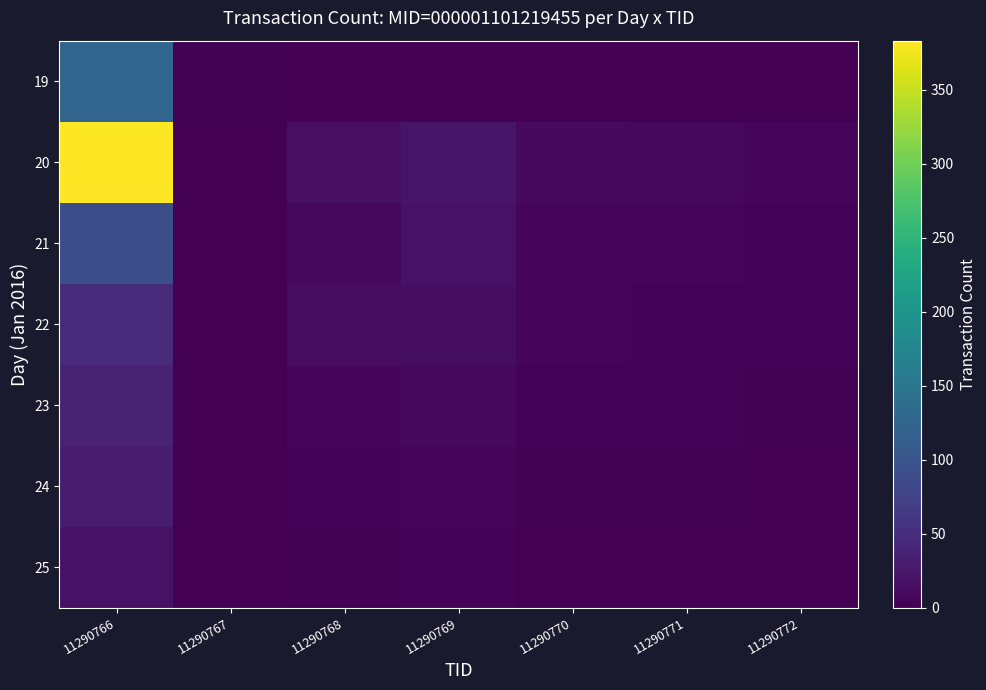

Reading left to right, transcribe all the data shown in this chart.

19: 11290766=125	11290767=2	11290768=0	11290769=0	11290770=0	11290771=0	11290772=0
20: 11290766=383	11290767=0	11290768=15	11290769=22	11290770=10	11290771=8	11290772=5
21: 11290766=92	11290767=0	11290768=8	11290769=18	11290770=7	11290771=6	11290772=4
22: 11290766=47	11290767=0	11290768=12	11290769=14	11290770=5	11290771=4	11290772=3
23: 11290766=38	11290767=0	11290768=5	11290769=9	11290770=3	11290771=3	11290772=2
24: 11290766=29	11290767=0	11290768=3	11290769=6	11290770=2	11290771=2	11290772=1
25: 11290766=18	11290767=0	11290768=2	11290769=4	11290770=1	11290771=1	11290772=1